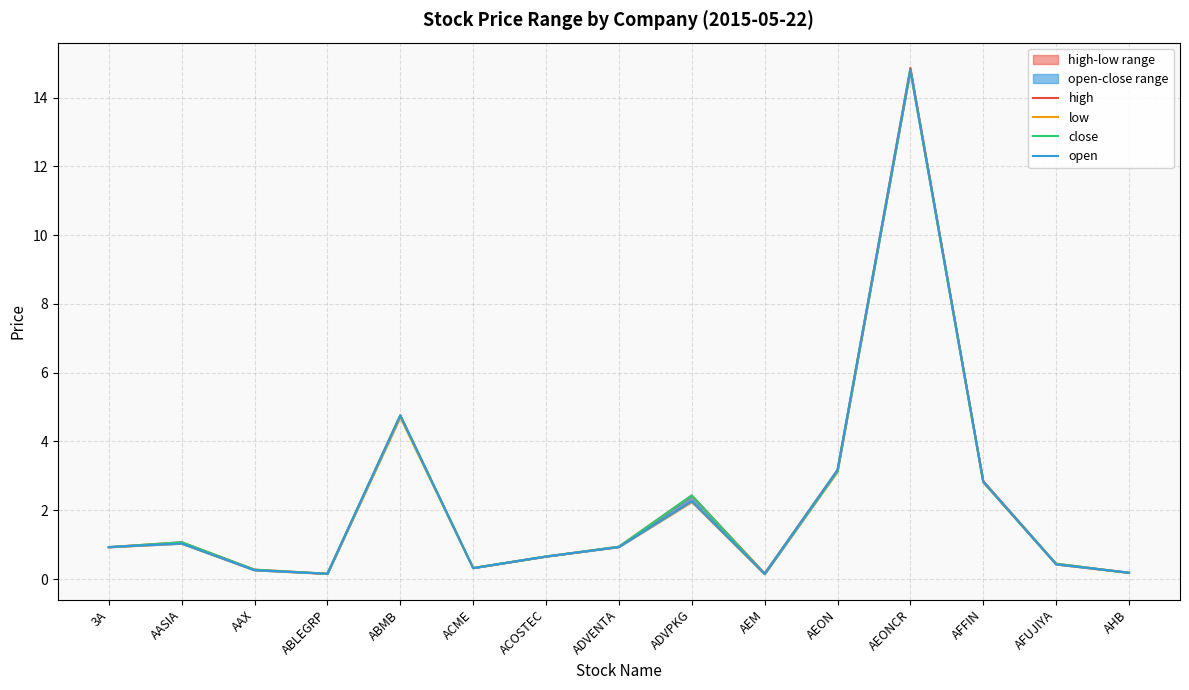

What is the average value of the open series?

2.2